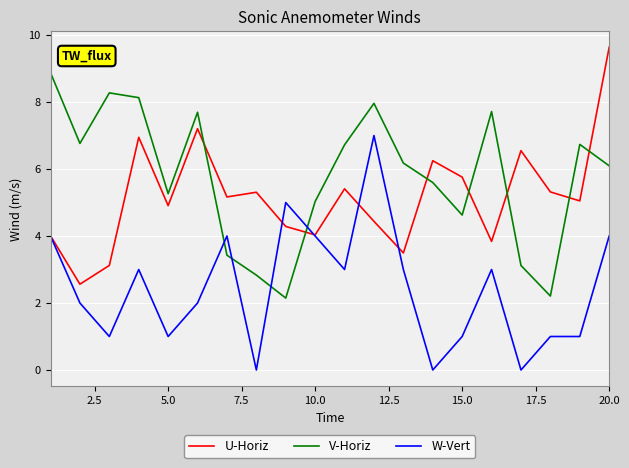

Rank the series by their maximum value, from lowest to highest.

W-Vert, V-Horiz, U-Horiz